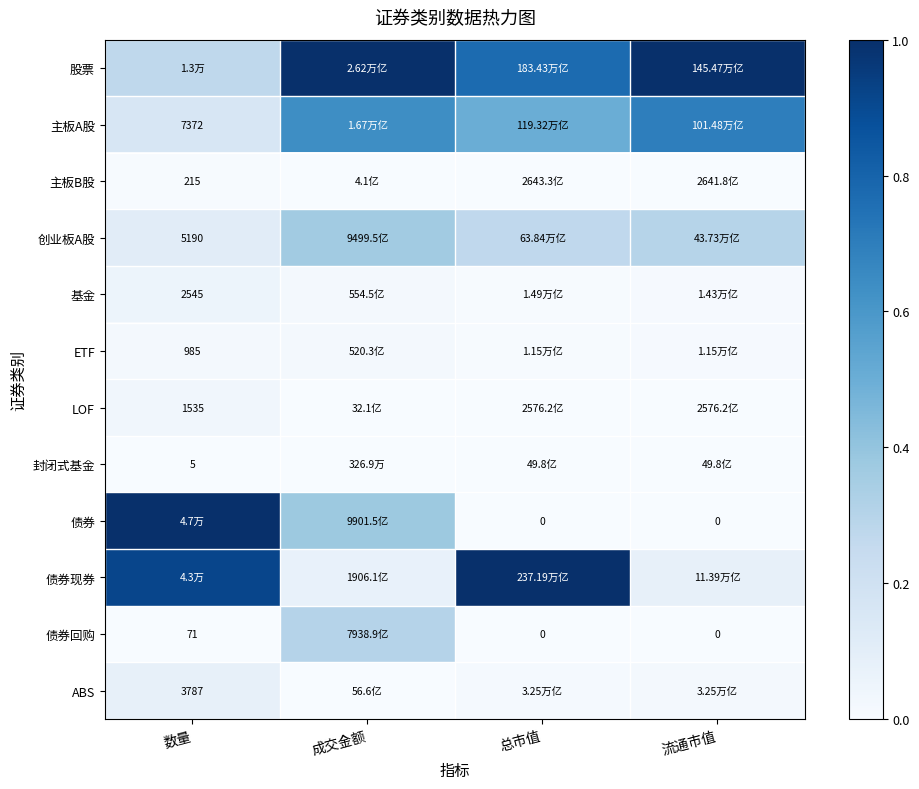

Between 总市值 and 数量, which is larger?

总市值